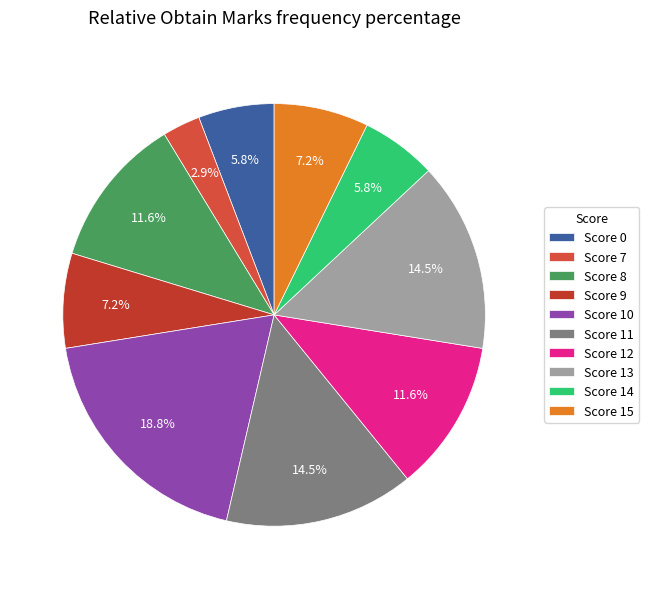

Which slice is the smallest?

Score 7